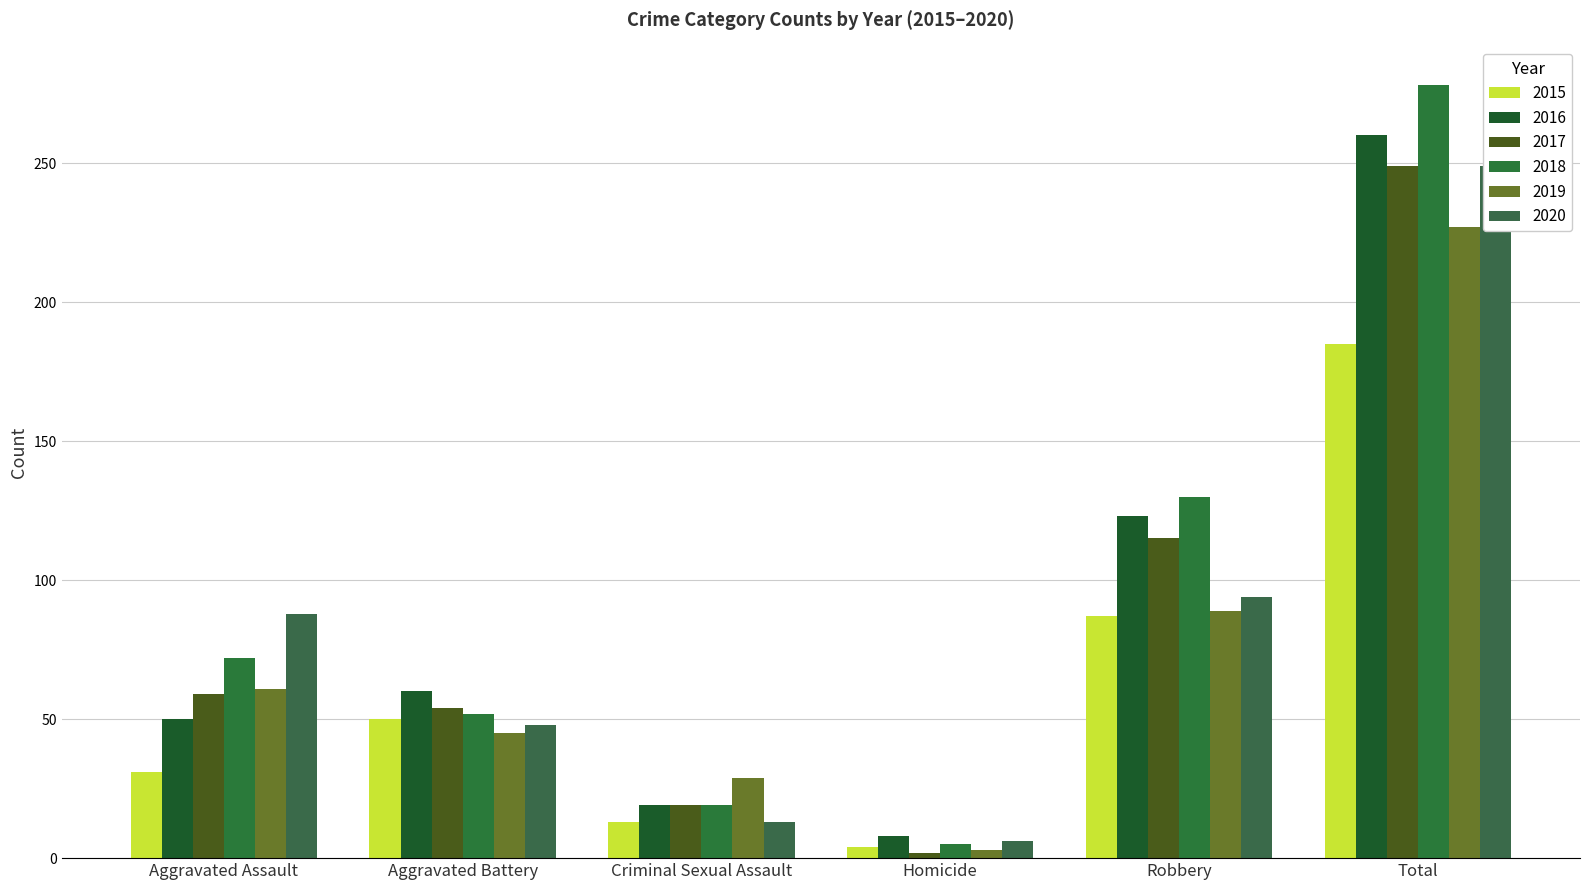

Read the 2015 value at Homicide, to the nearest 5.

5